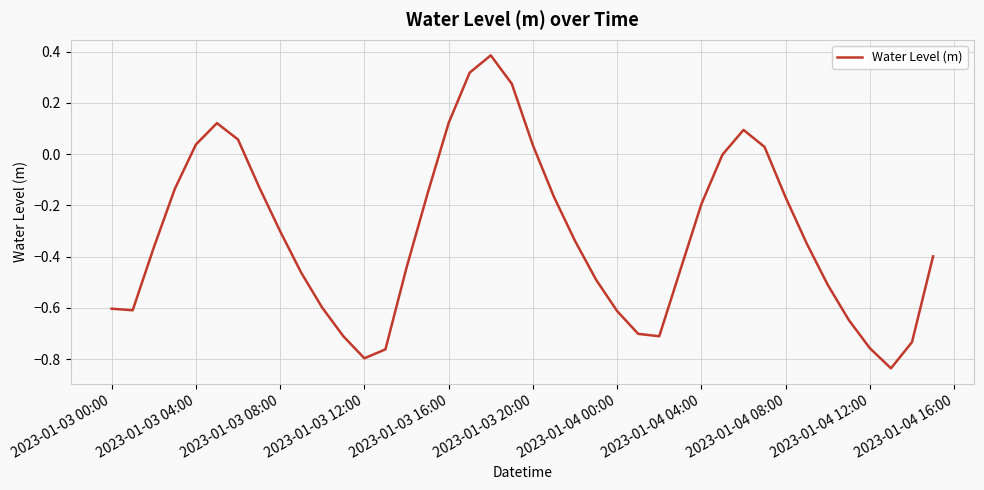

What is the difference between the maximum and minimum values?

1.2